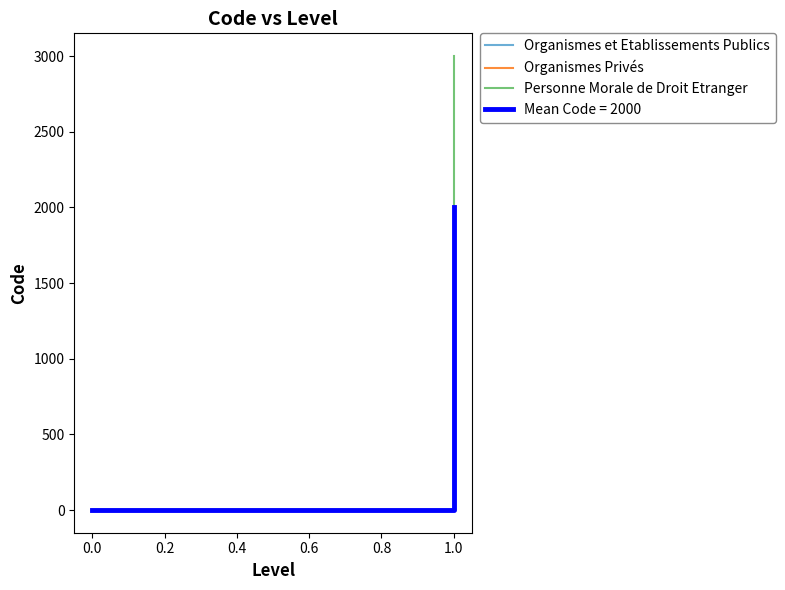

The Organismes et Etablissements Publics series shows 1000 at 1.0. True or false?

True